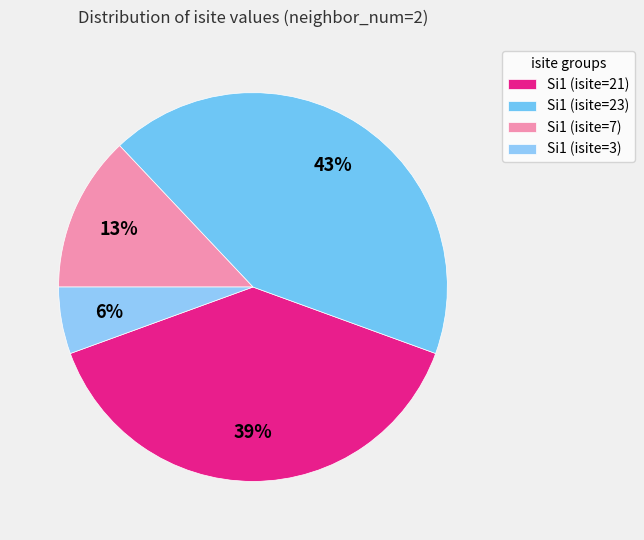

How many slices are in this pie chart?

4